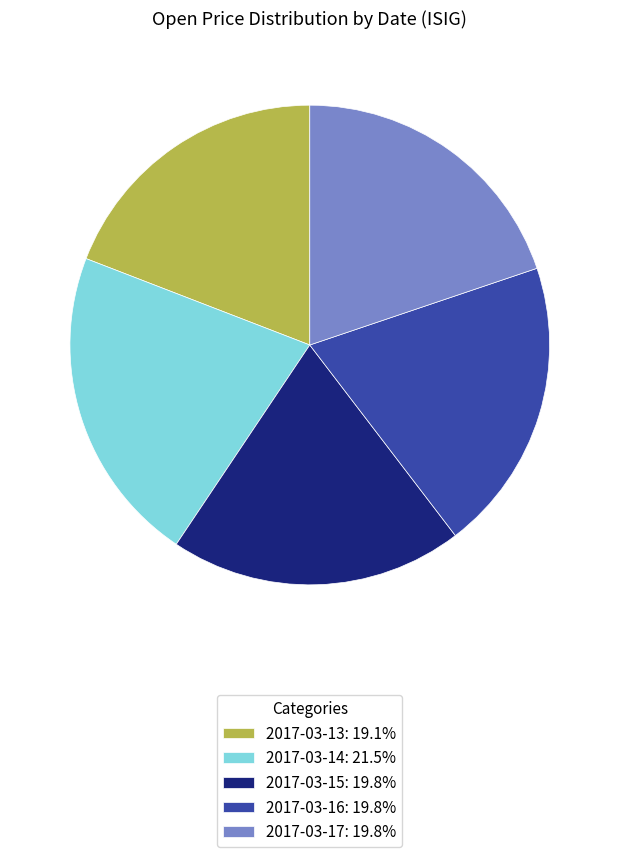

How many segments does this pie chart have?

5